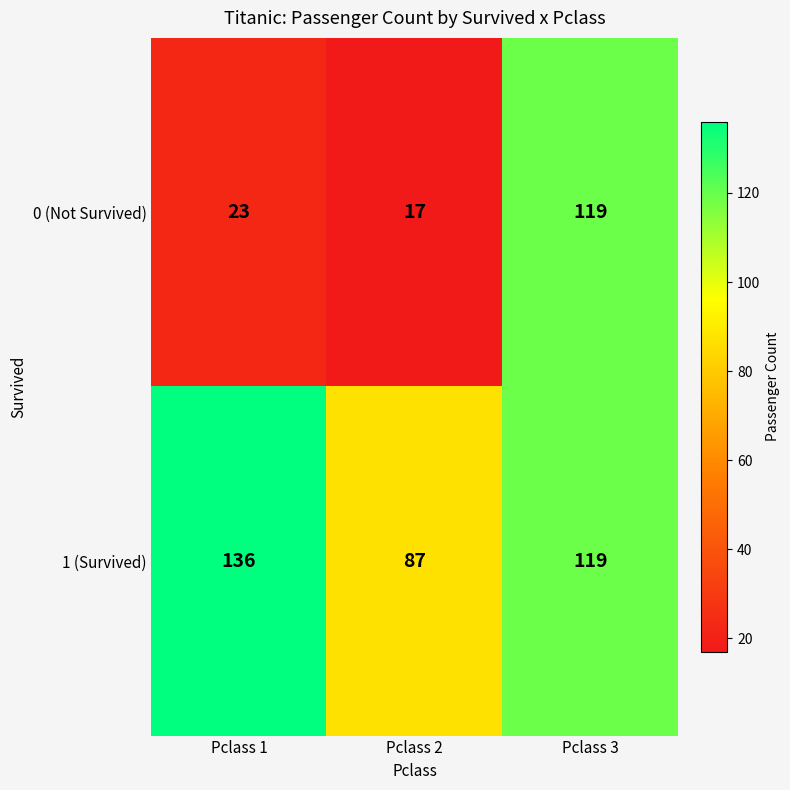

What is the sum of the 1 (Survived) values at Pclass 2 and Pclass 3?

206